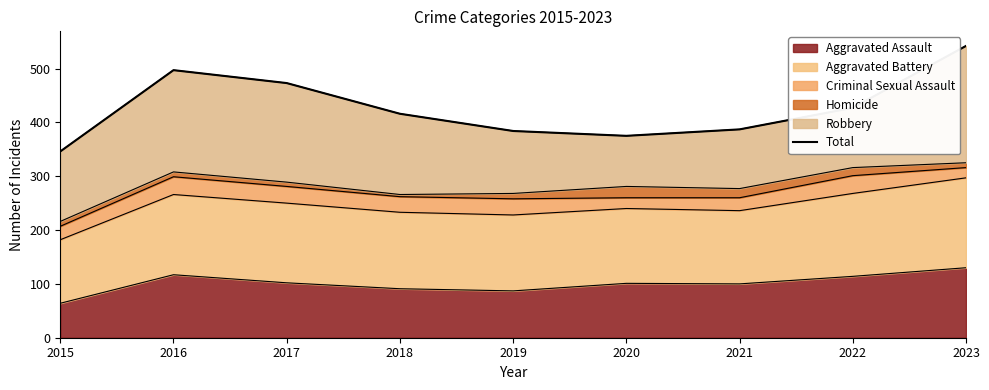

What is the sum of the values at 2023 and 2021?

929